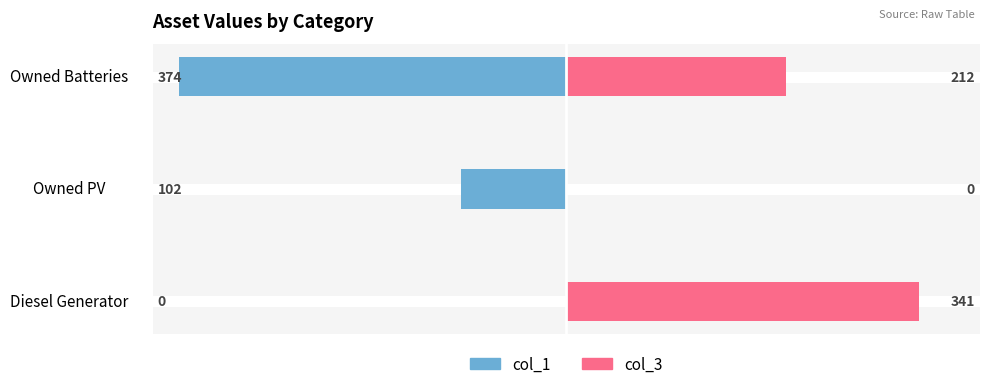

Reading left to right, what are all the values shown in this chart?

col_1: 0	-102	-374
col_3: 341	0	212